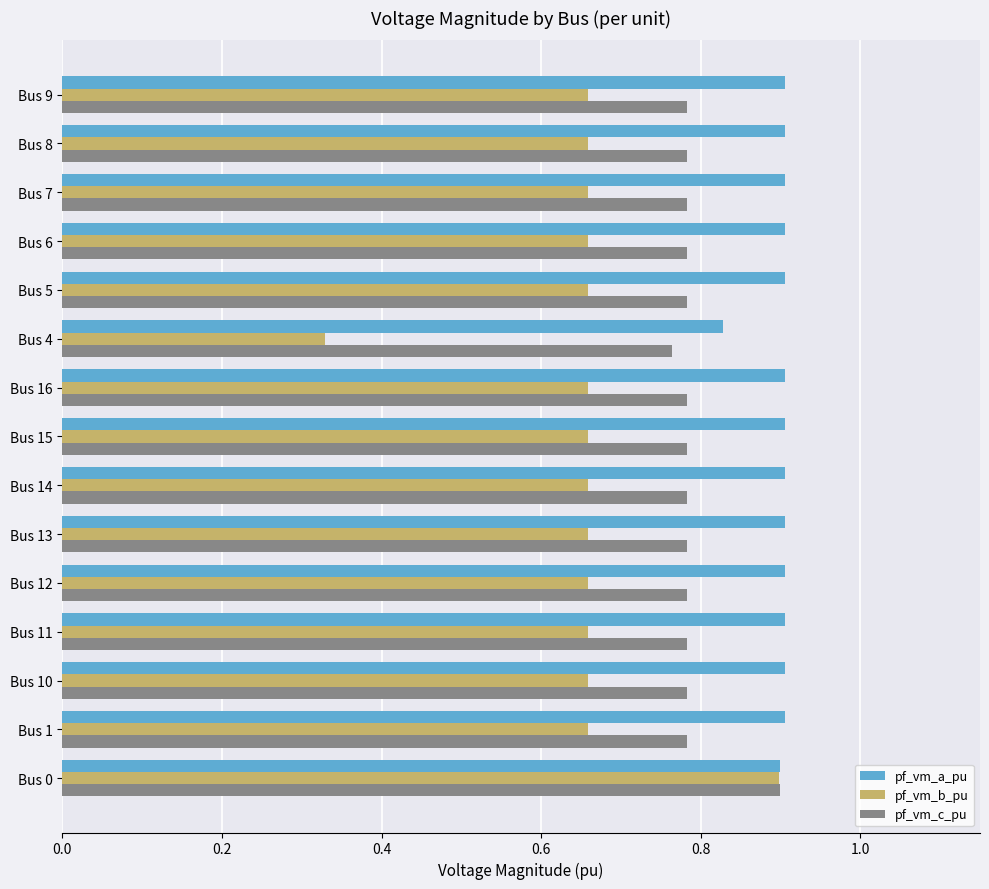

At which label is pf_vm_a_pu closest to 0?

Bus 4